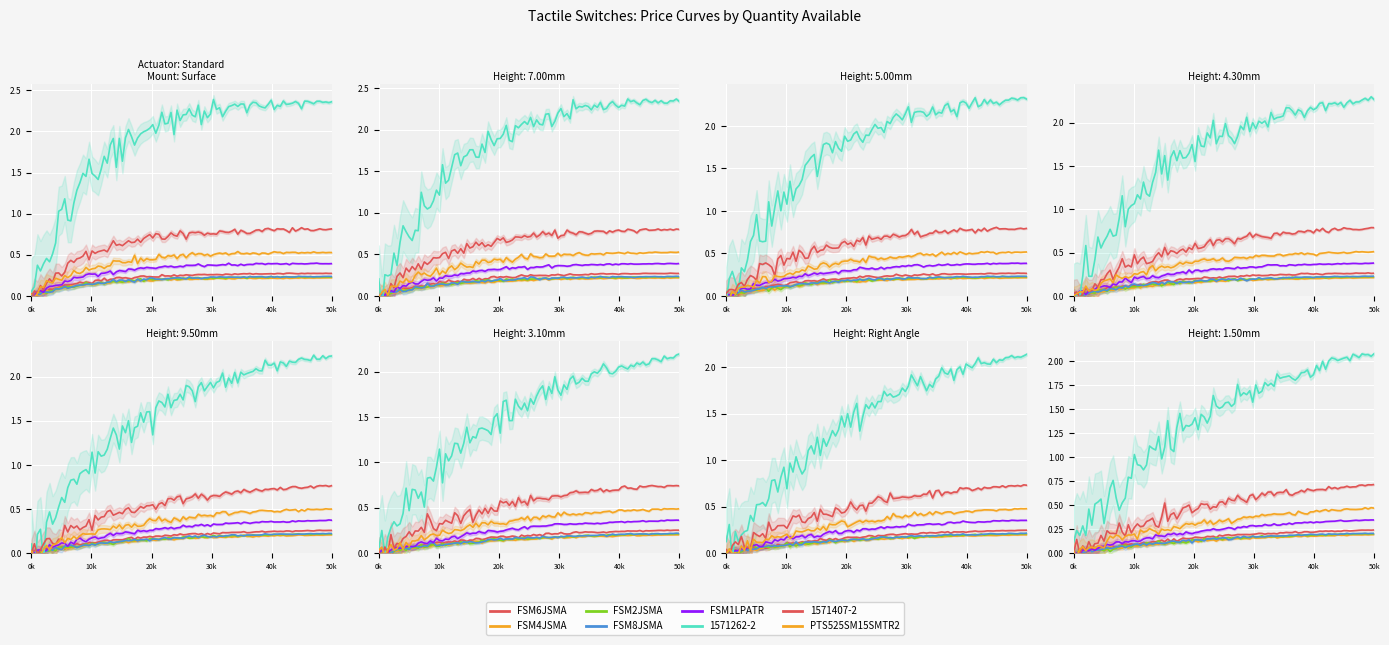

What is the difference between the values at FSM2JSMA and 1571407-2?

0.8